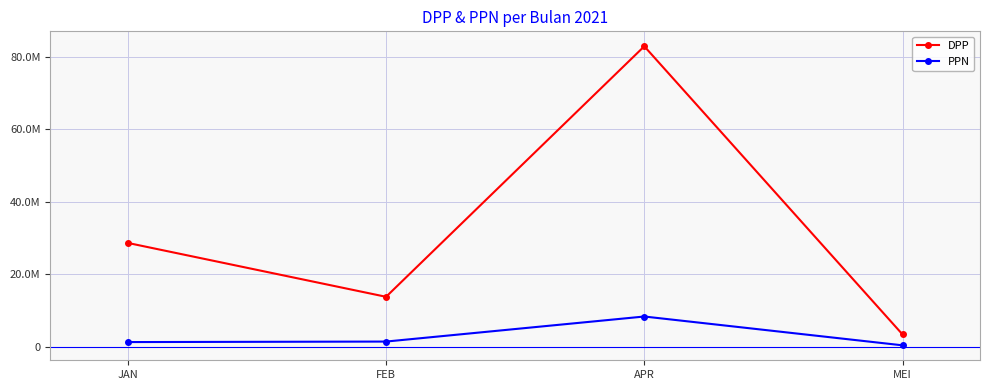

At which category is the sum across all series the highest?

APR